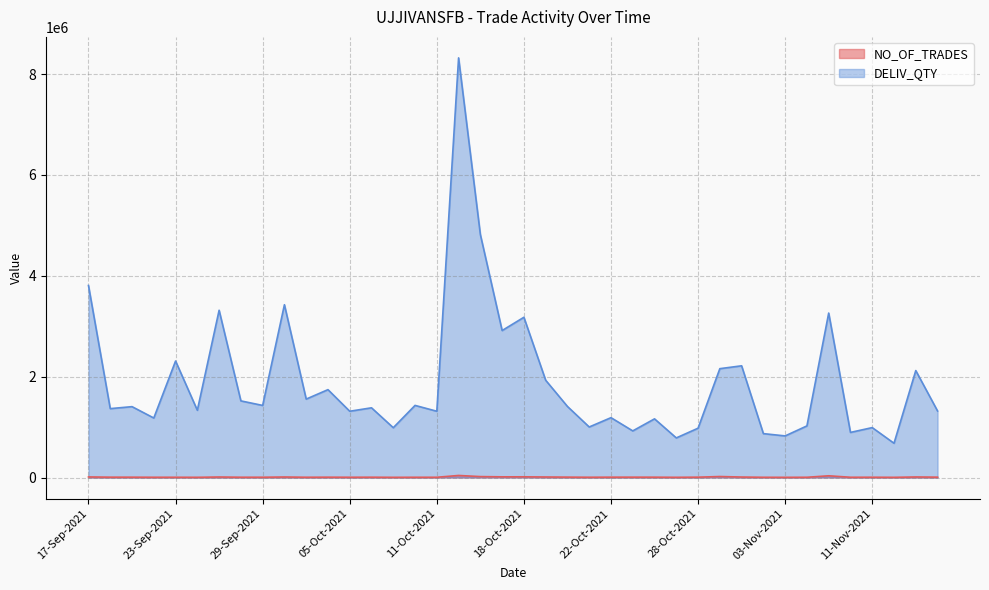

Rank the series by their average value, from highest to lowest.

DELIV_QTY, NO_OF_TRADES